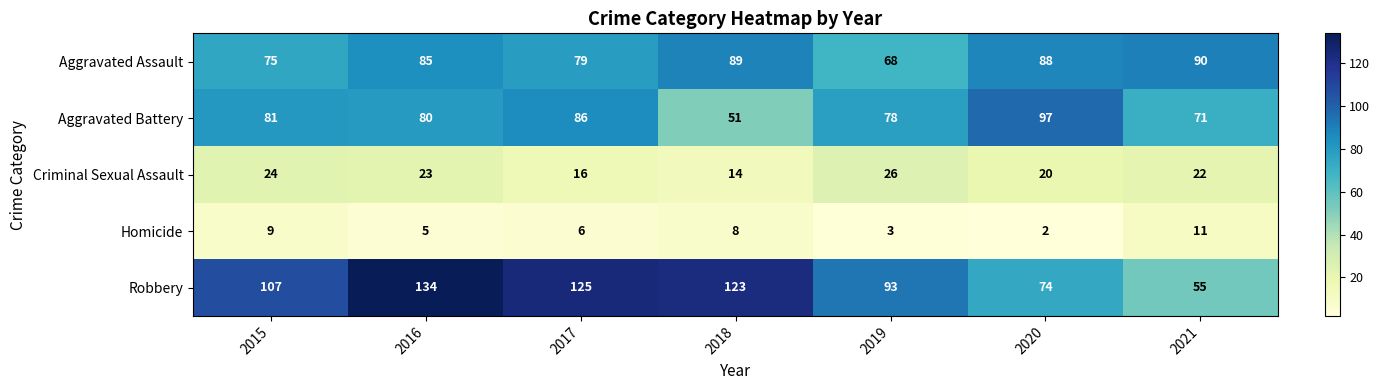

The value of Aggravated Assault at 2018 is 89. True or false?

True